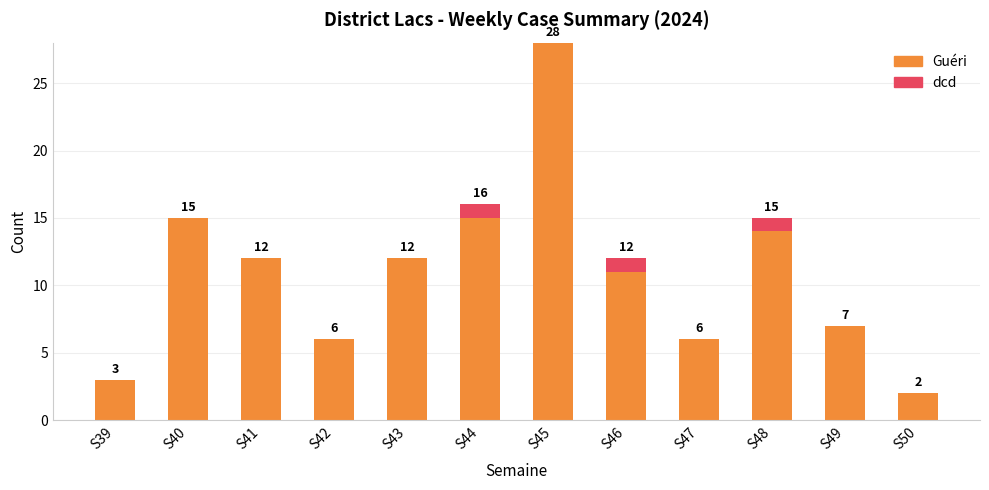

What is the sum of the Guéri values at S50 and S41?

14